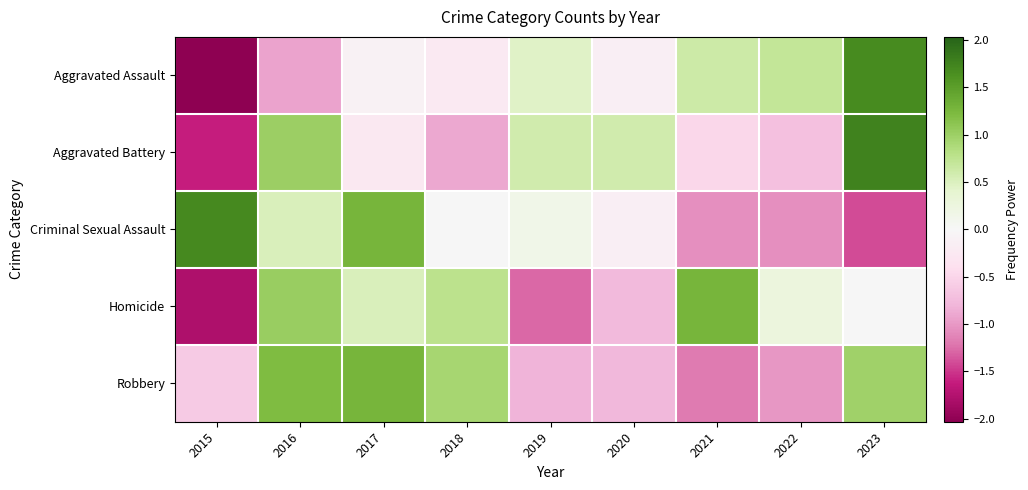

How many categories are shown in the chart?

9